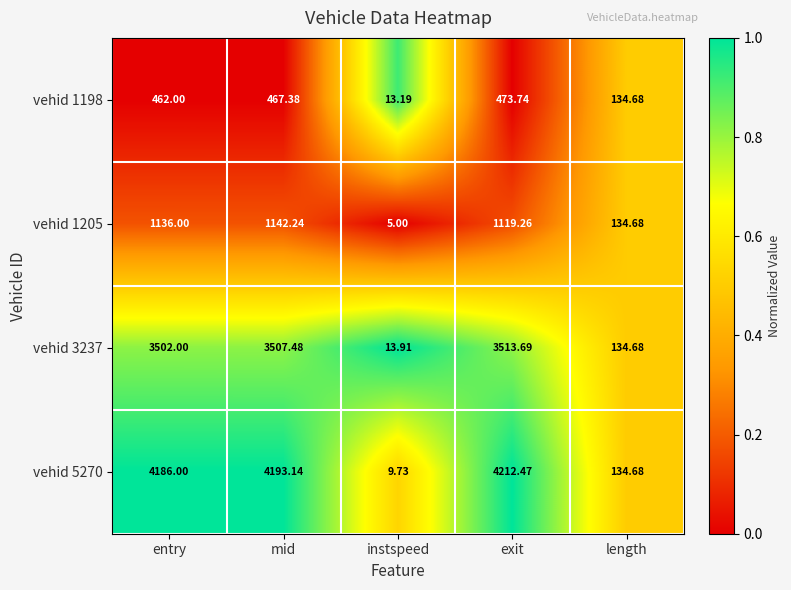

What is the maximum value shown in the chart?

4212.5